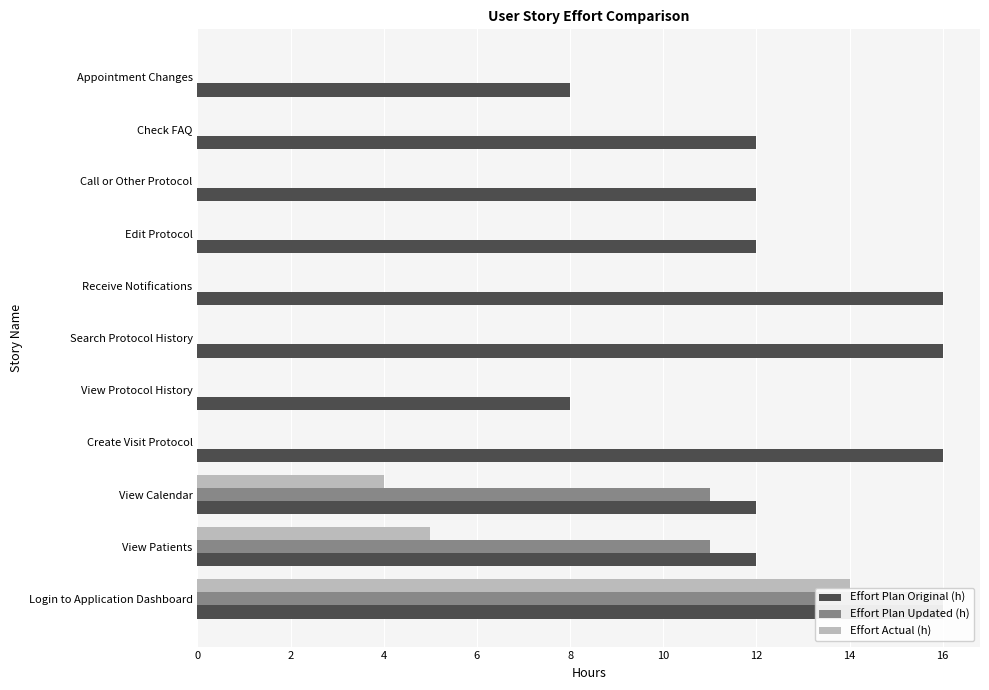

How many bars are there in each group?

3